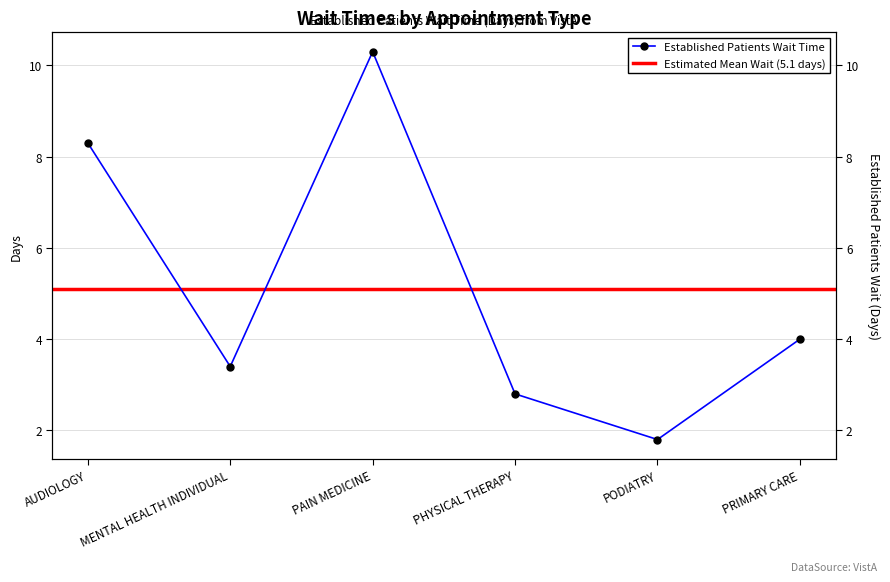

The chart shows a value of 5.2 at MENTAL HEALTH INDIVIDUAL. True or false?

False